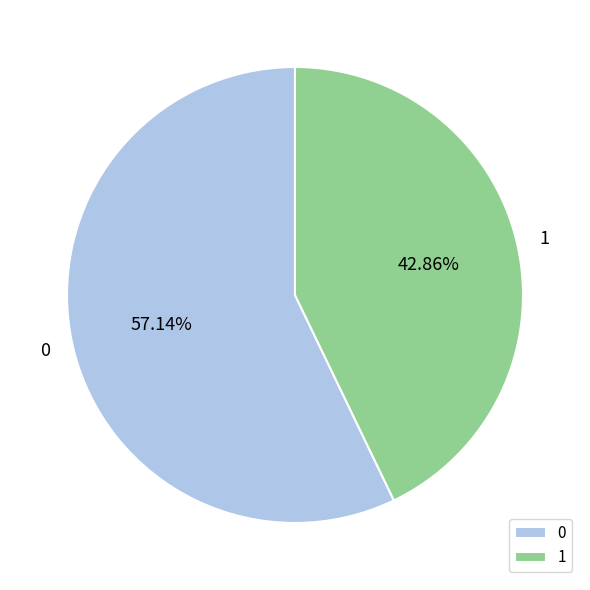

True or false: 1 accounts for 54% of the total.

False